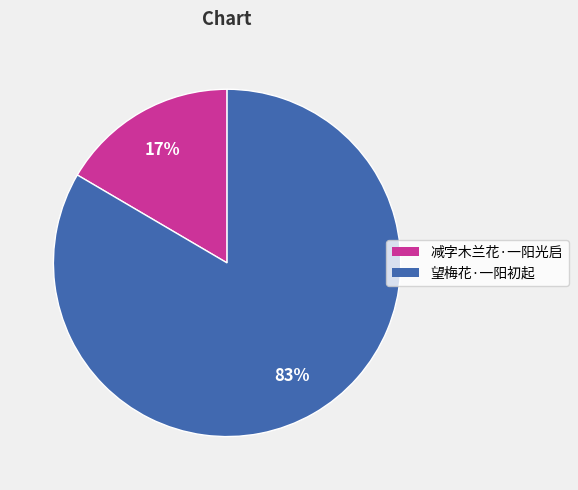

Which category has the biggest portion of the pie?

望梅花·一阳初起